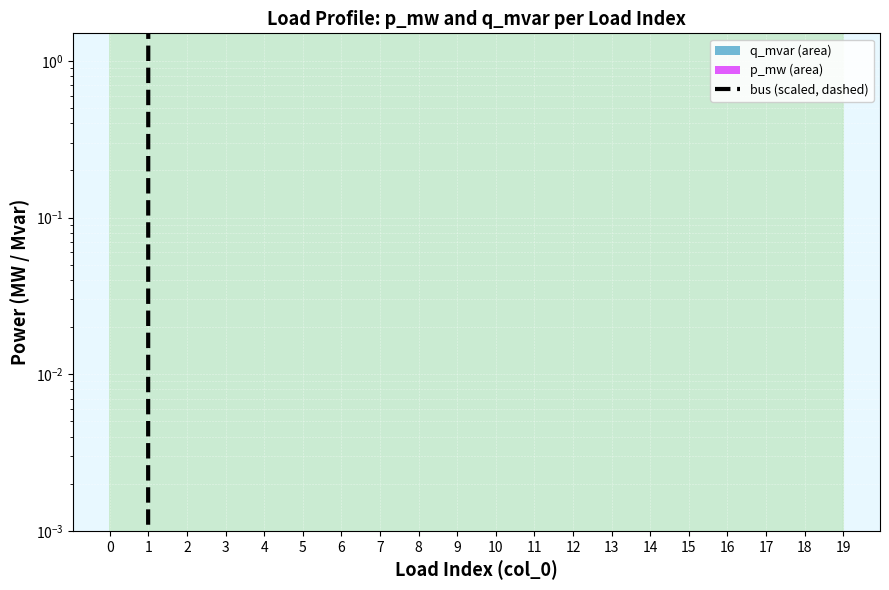

What is the difference between the values at 1 and 10?

16717.2